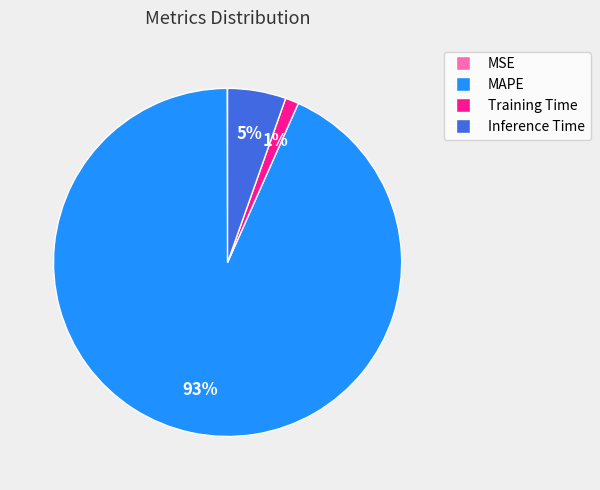

The Training Time slice represents 11% of the pie. True or false?

False